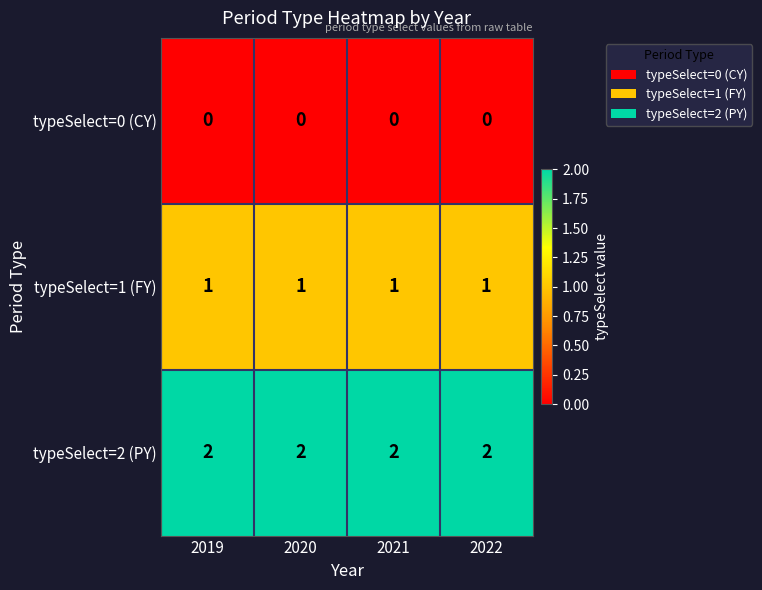

What is the sum of all typeSelect=2 (PY) values?

8